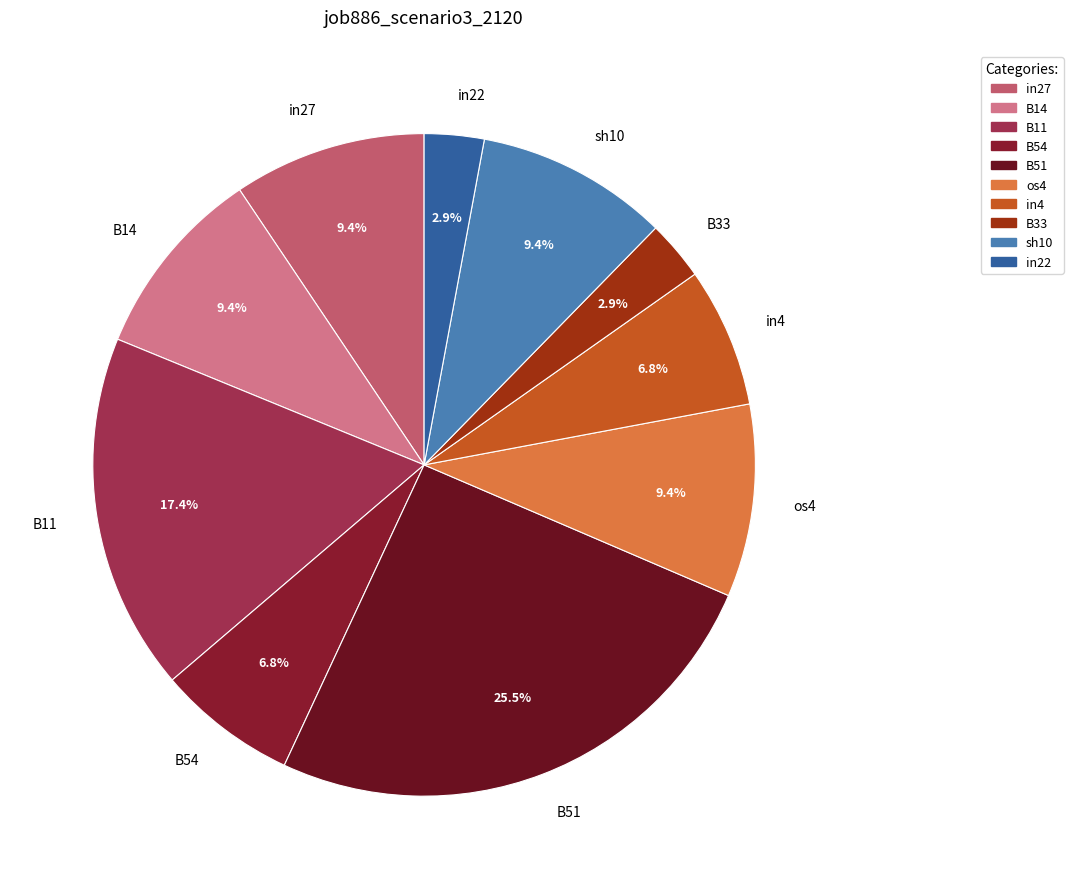

To the nearest percent, what is the average slice percentage?

10%